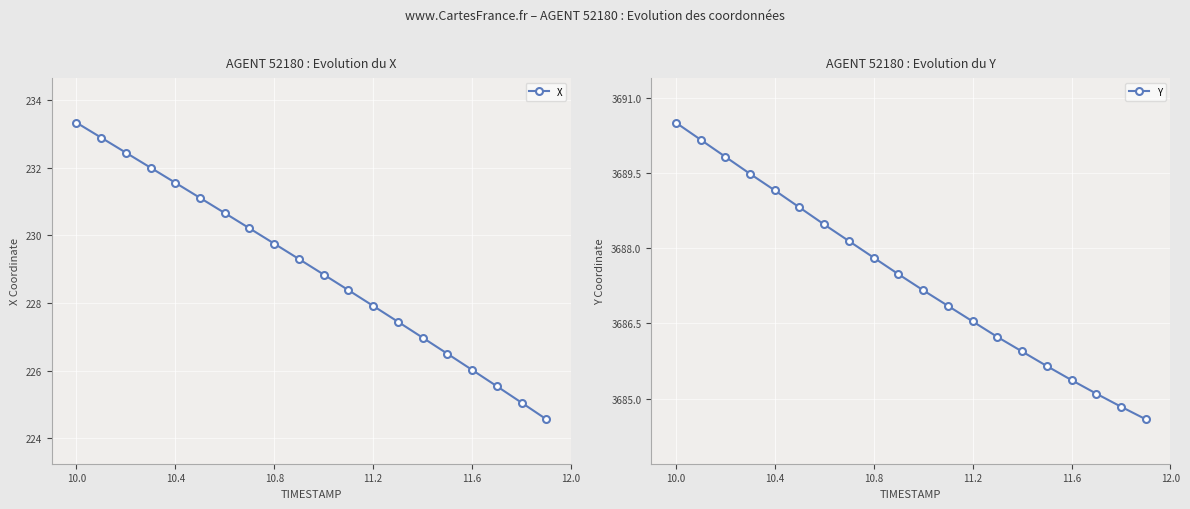

Is it true that X equals 229.8 at 10.8?

True